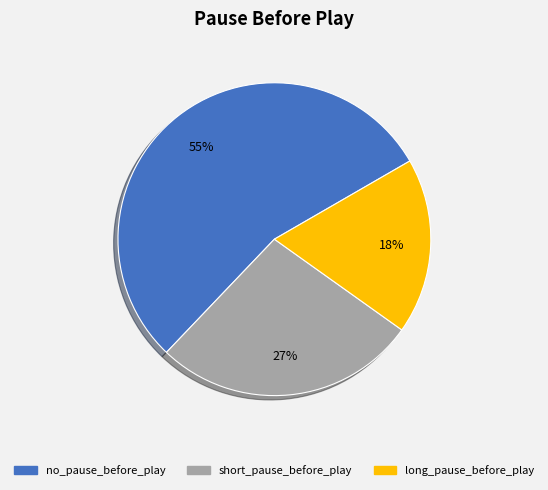

To the nearest percent, what is the average slice percentage?

33%